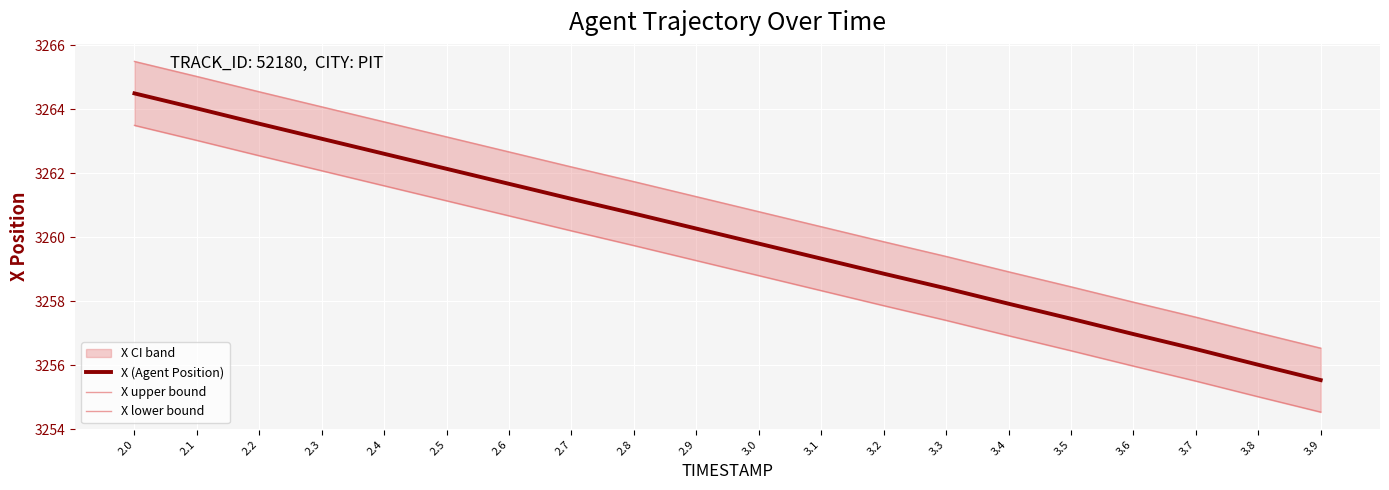

Is it true that X upper bound equals 5500.8 at 3.7?

False